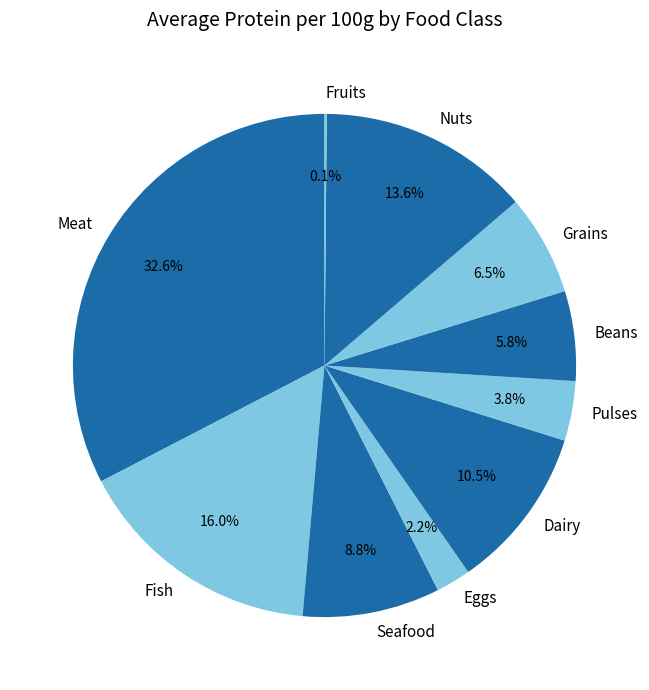

To the nearest percent, what portion does Pulses represent?

4%